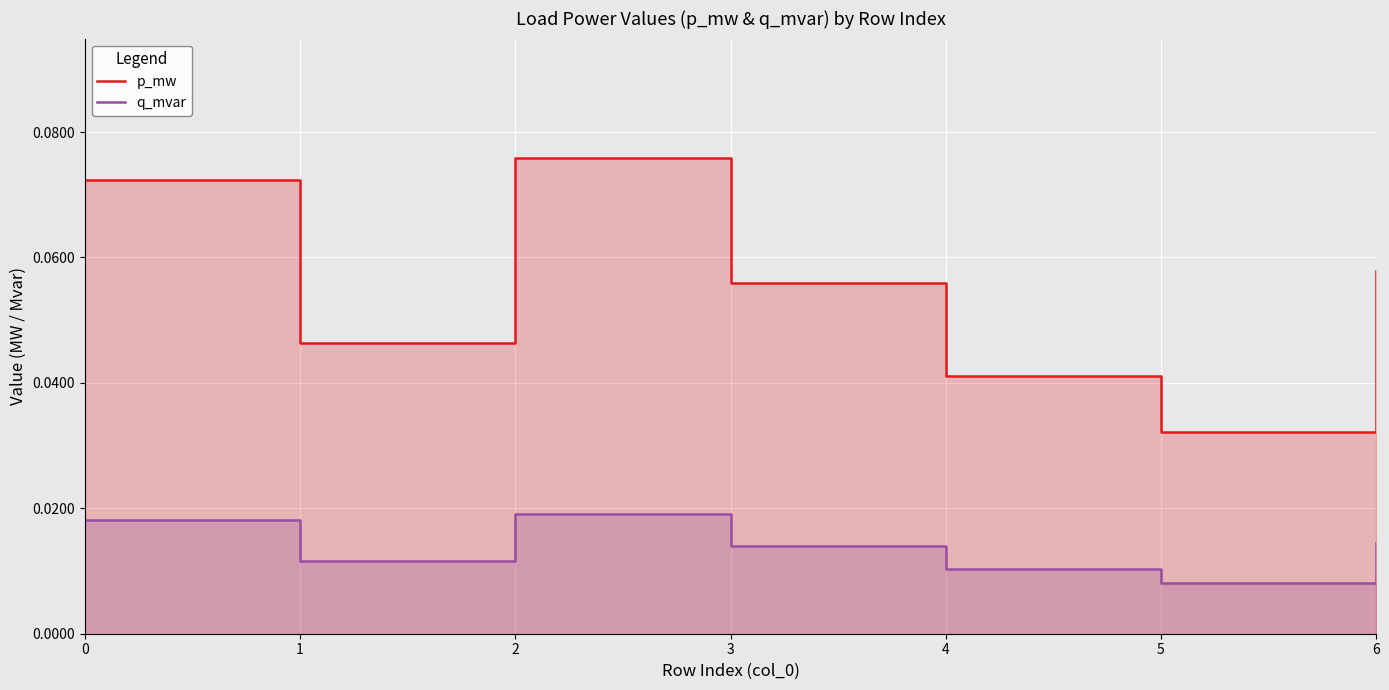

Reading left to right, transcribe all the data shown in this chart.

p_mw: 0=0.1	1=0.0	2=0.1	3=0.1	4=0.0	5=0.0	6=0.1
q_mvar: 0=0.0	1=0.0	2=0.0	3=0.0	4=0.0	5=0.0	6=0.0